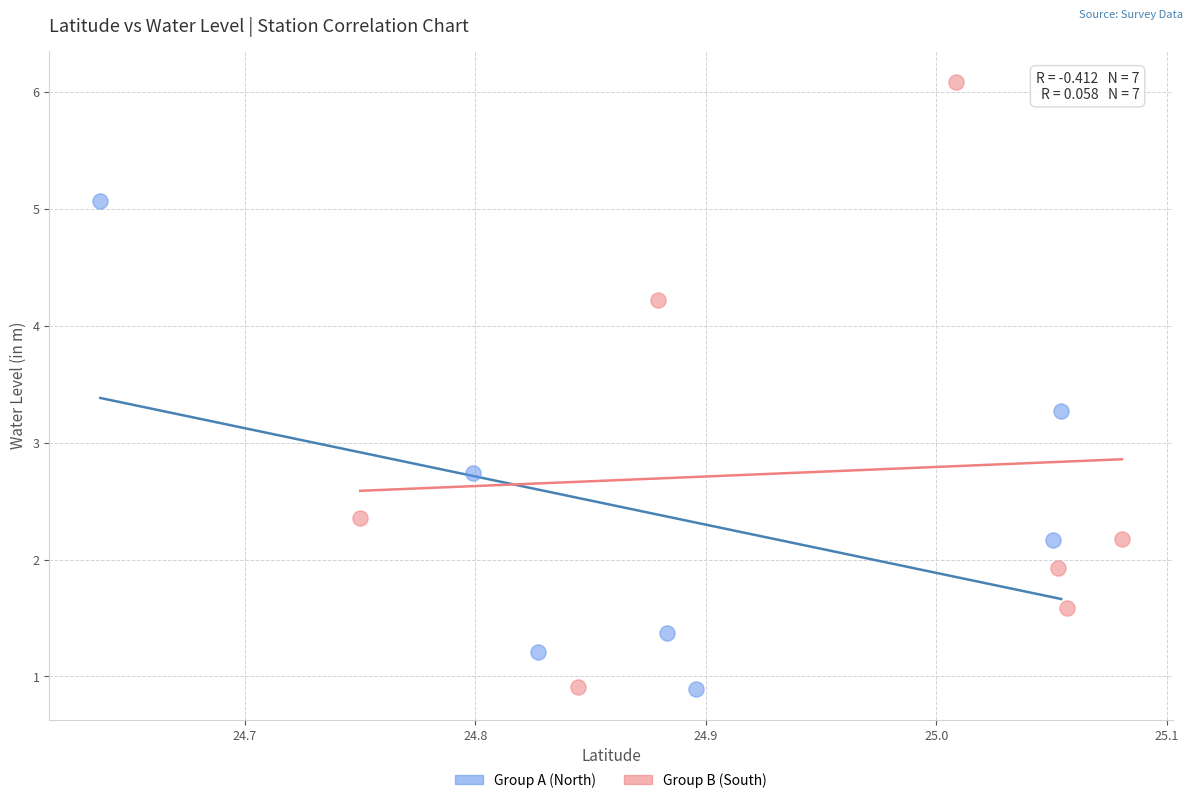

Which series has the widest spread of Y values?

Group B (South)